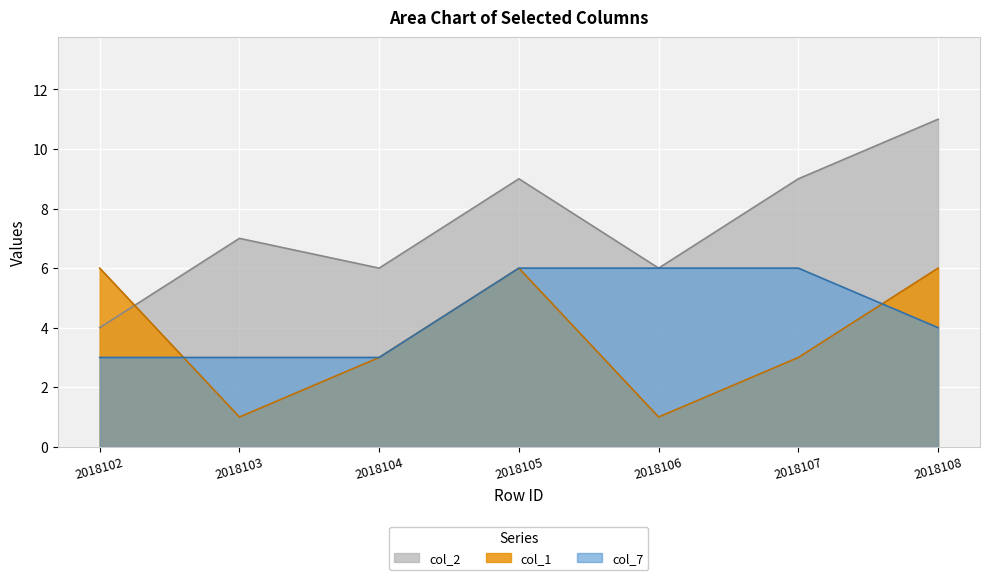

Reading left to right, list all the values displayed in this chart.

col_2: 4	7	6	9	6	9	11
col_1: 6	1	3	6	1	3	6
col_7: 3	3	3	6	6	6	4